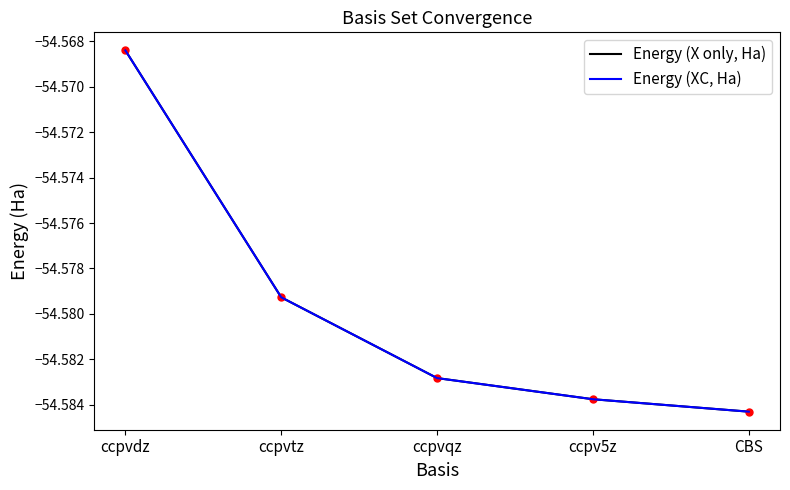

Does the chart have visible grid lines?

No